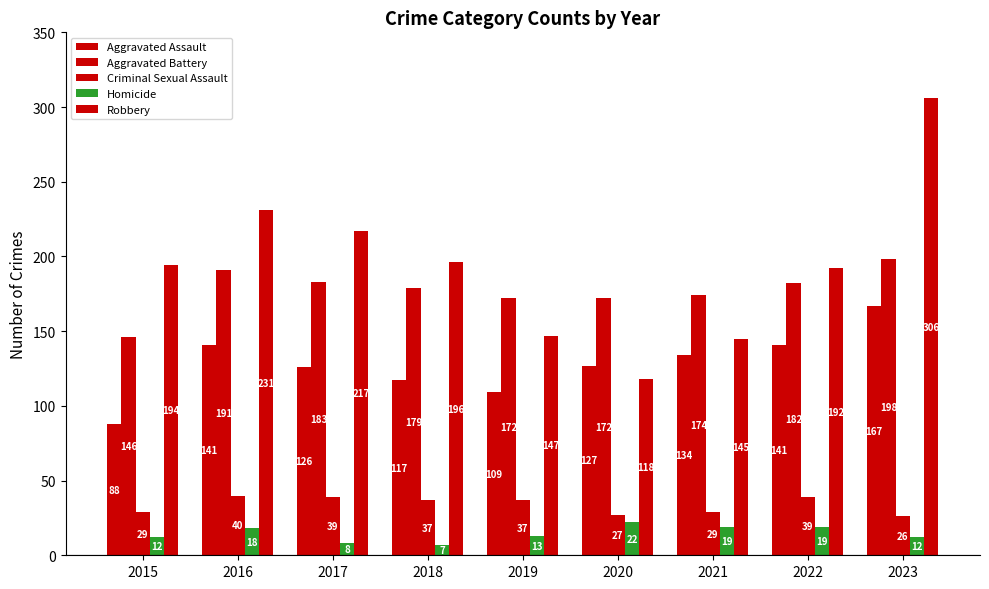

What is the sum of all Homicide values?

130